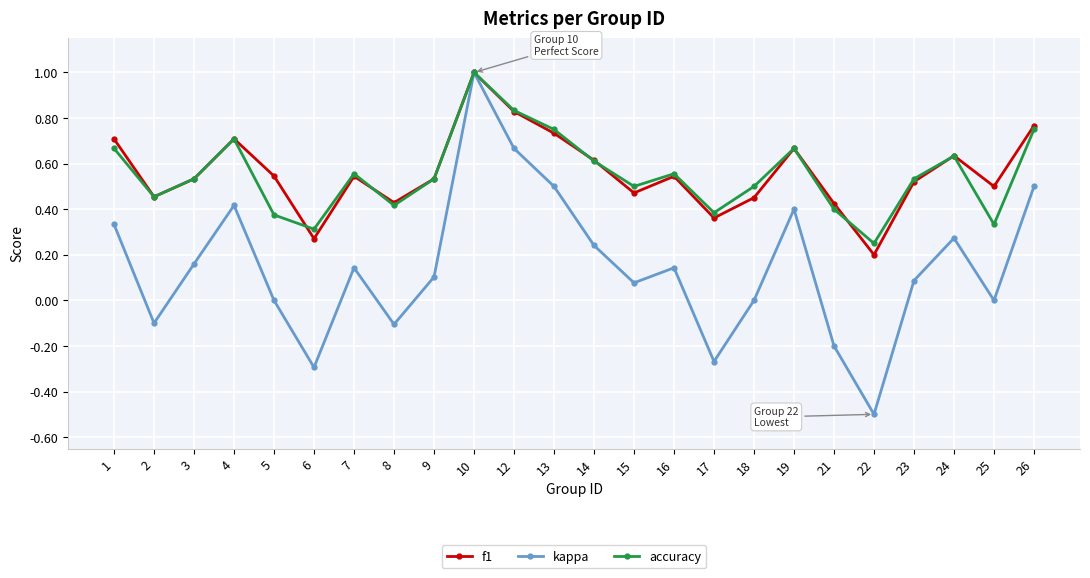

How many series are shown in this chart?

3